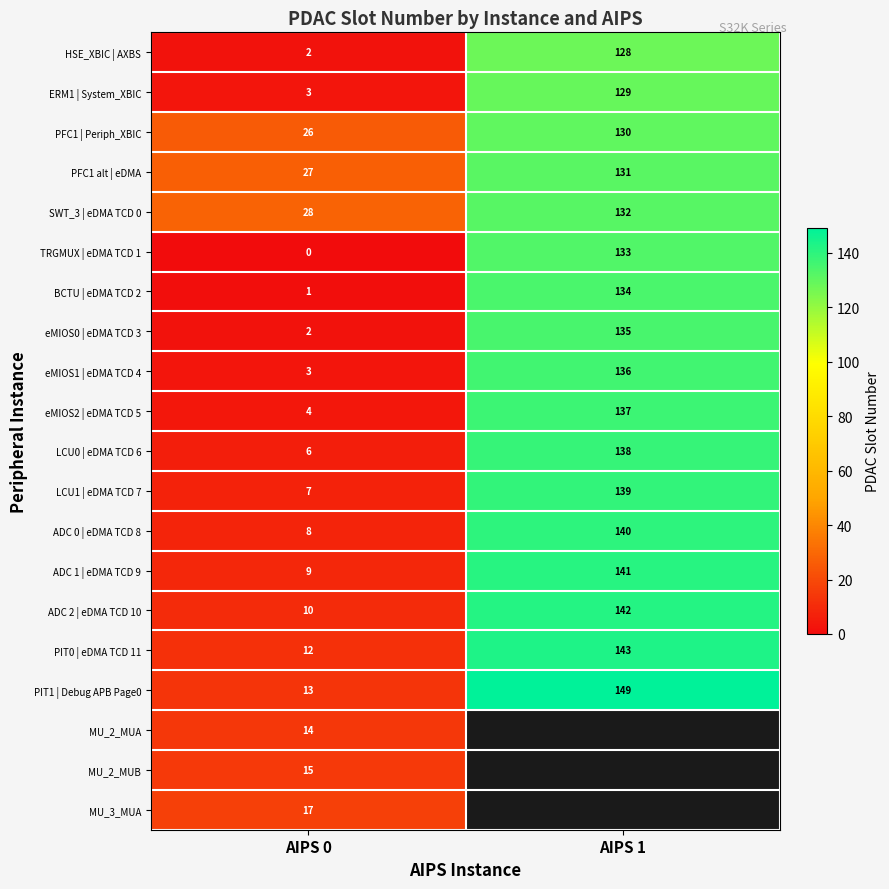

Between AIPS 0 and AIPS 1, which is larger?

AIPS 1